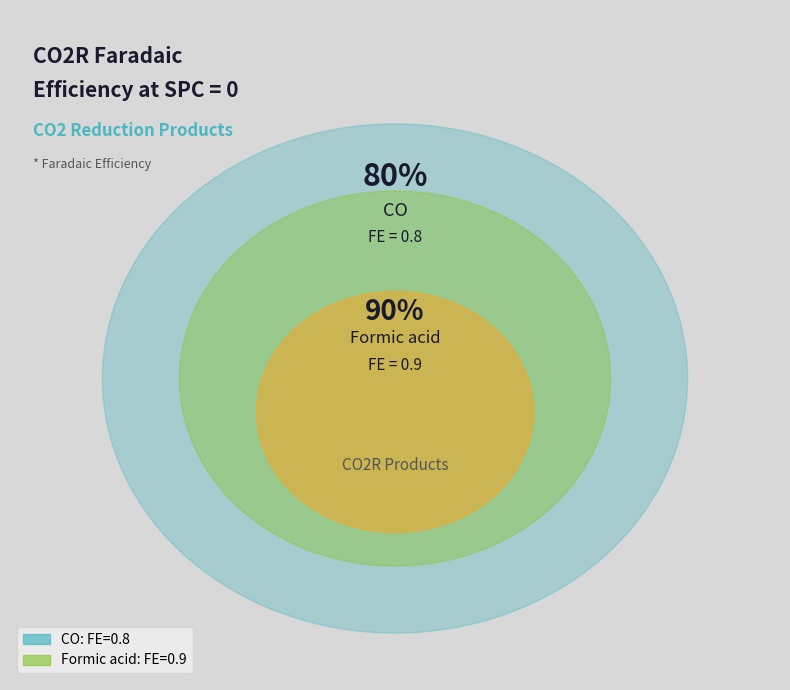

Is there any slice that represents more than half of the pie?

Yes